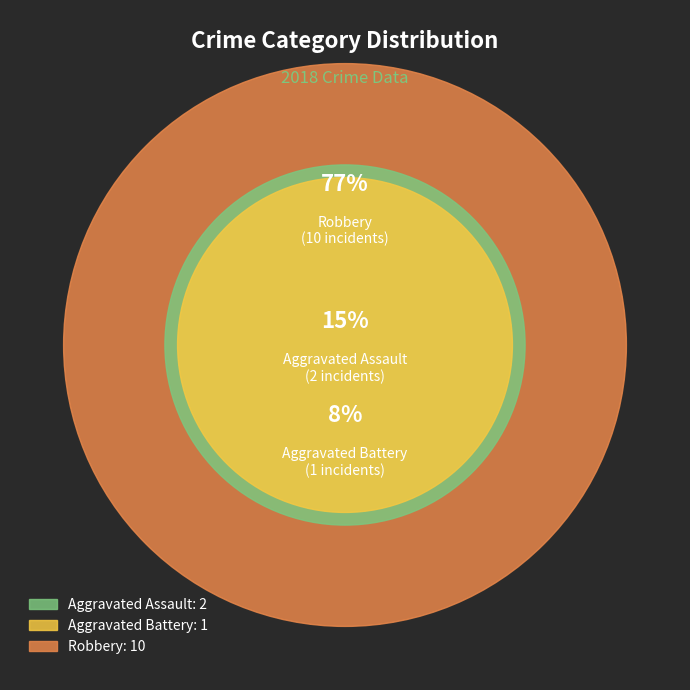

Count the number of slices in the pie.

3